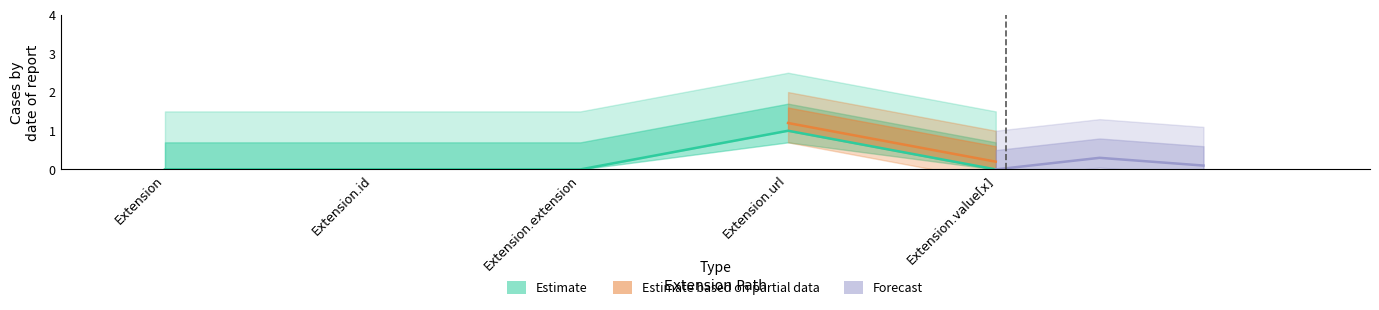

Count the number of categories in the chart.

5